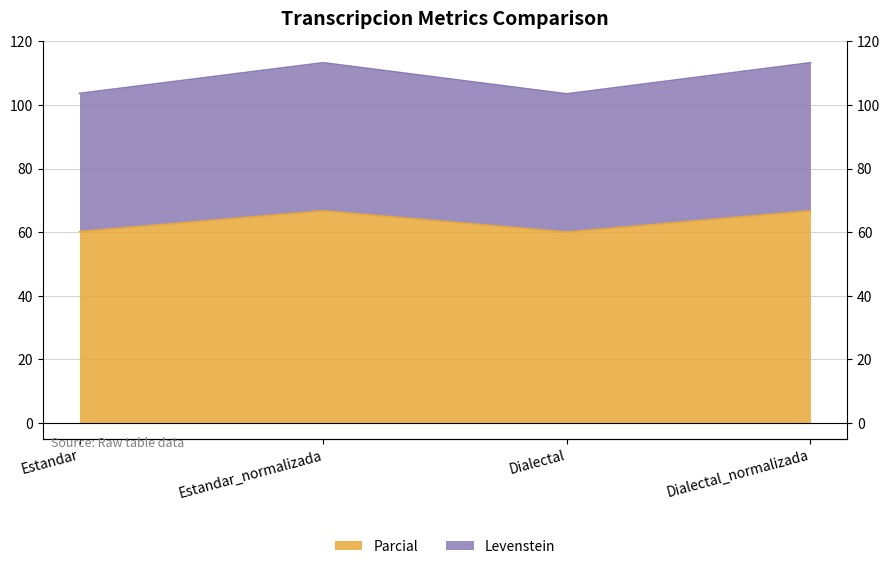

Which has a higher value, Estandar_normalizada or Dialectal_normalizada?

Estandar_normalizada